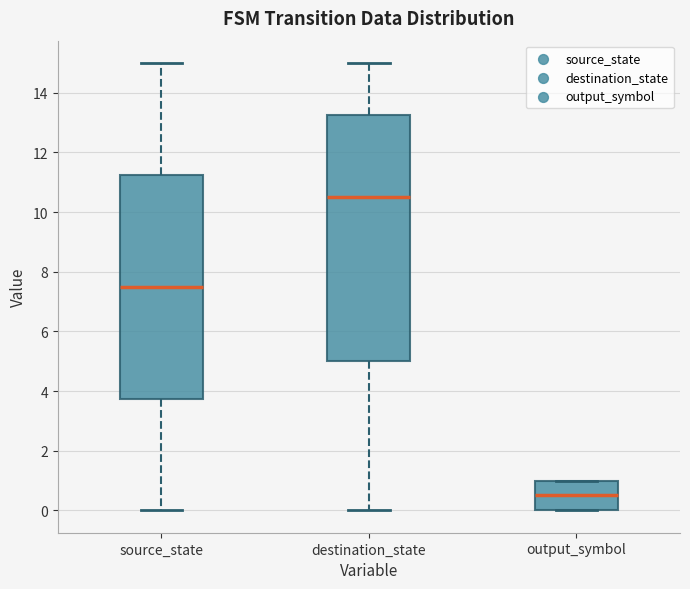

Which box's median line is the lowest?

output_symbol